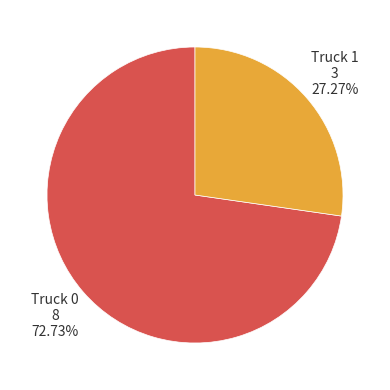

Count the number of slices in the pie.

2